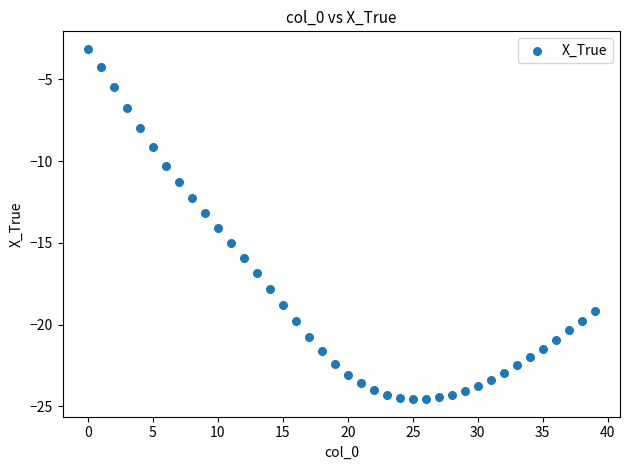

What is the range of Y values (max minus min)?

21.4